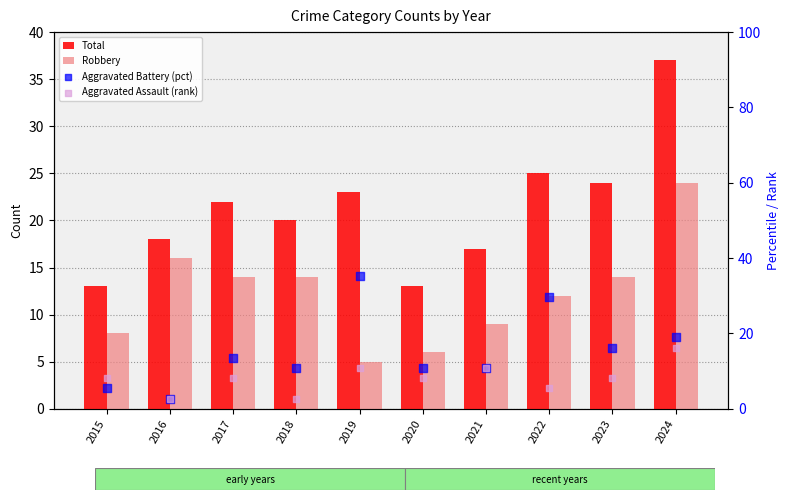

At how many categories does at least one series exceed 9?

10